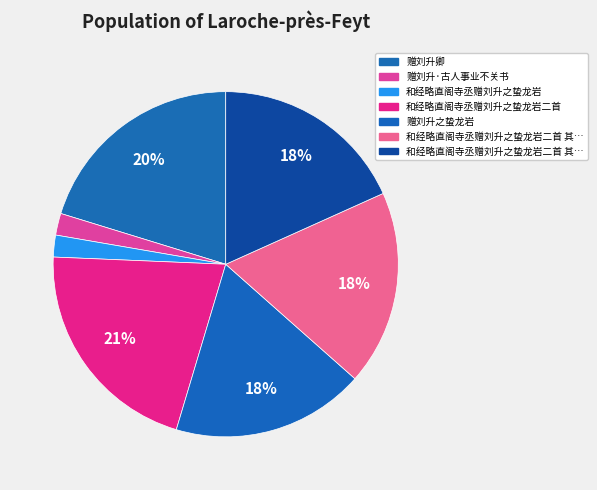

Which category has the biggest portion of the pie?

和经略直阁寺丞赠刘升之蛰龙岩二首